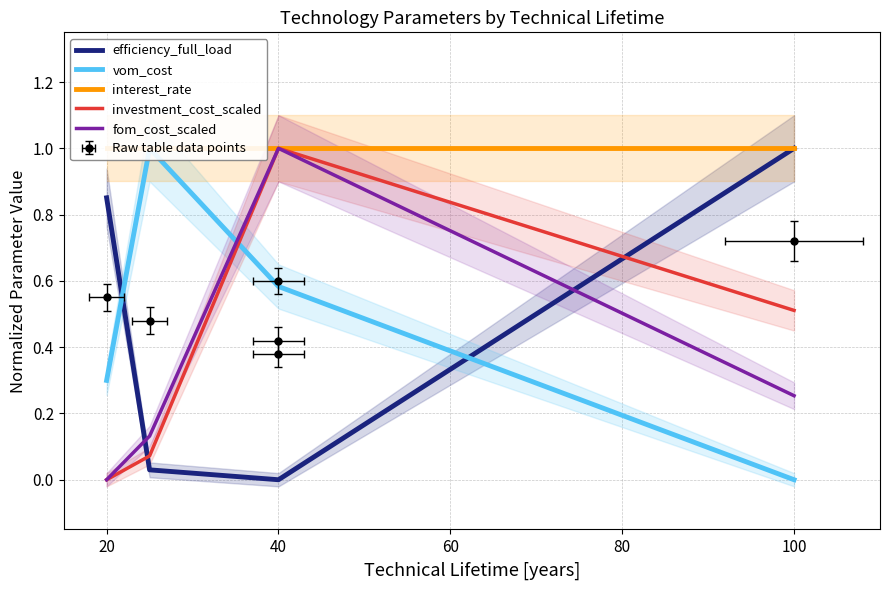

What is the sum of all efficiency_full_load values?

1.9